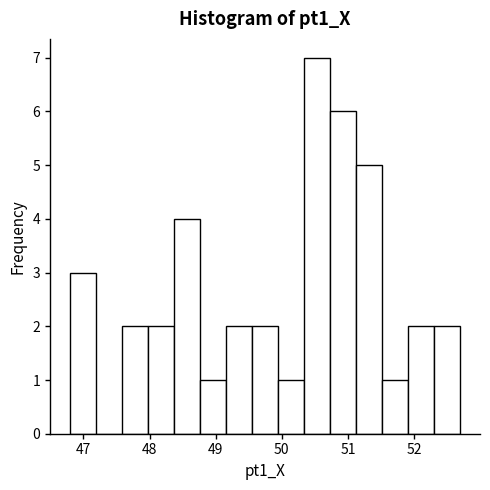

Around what value on the x-axis is the tallest bar? Give the approximate position of its centre, as read against the axis.

50.5